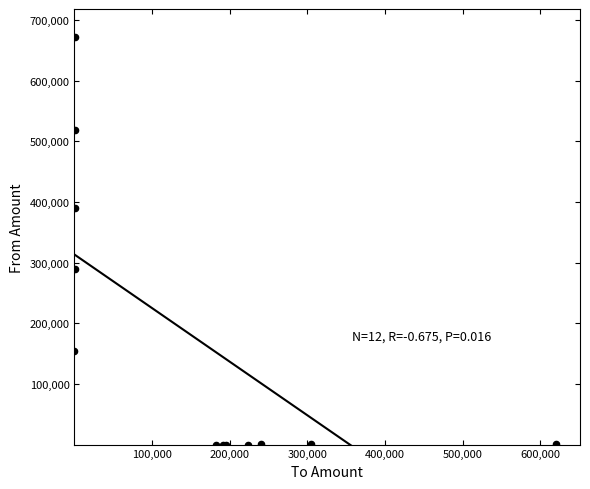

What Y value in the scatter plot is closest to 336650?

290250